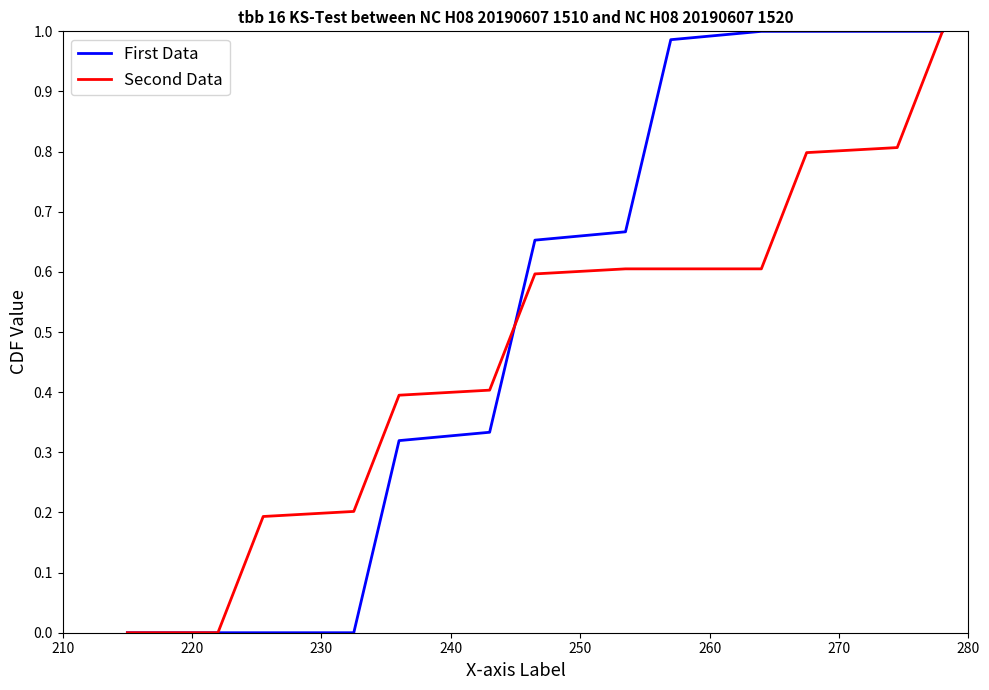

List the series in order of their overall mean, lowest first.

Second Data, First Data